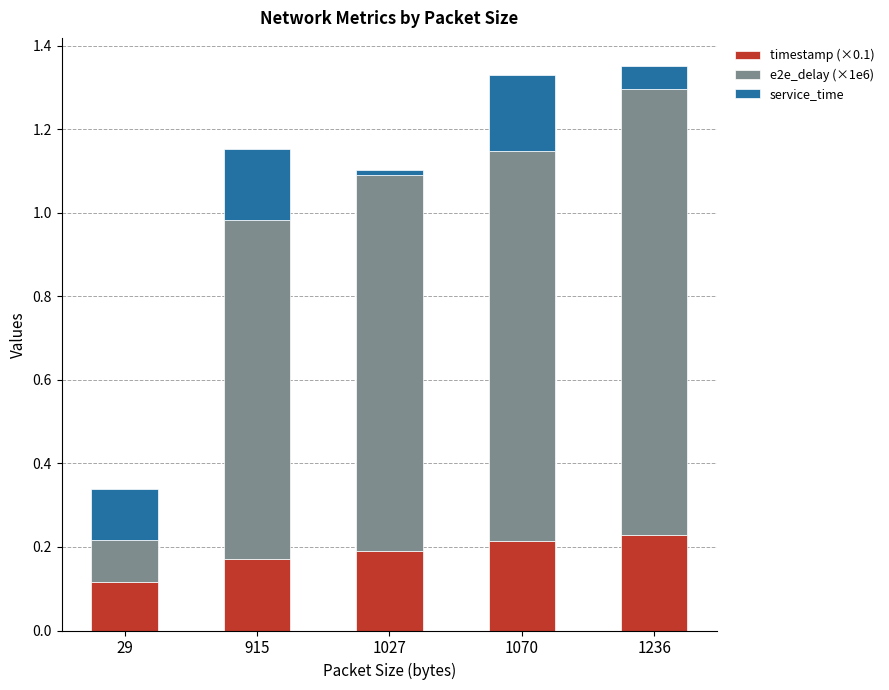

Is it true that timestamp (×0.1) equals 0.3 at 1027?

False